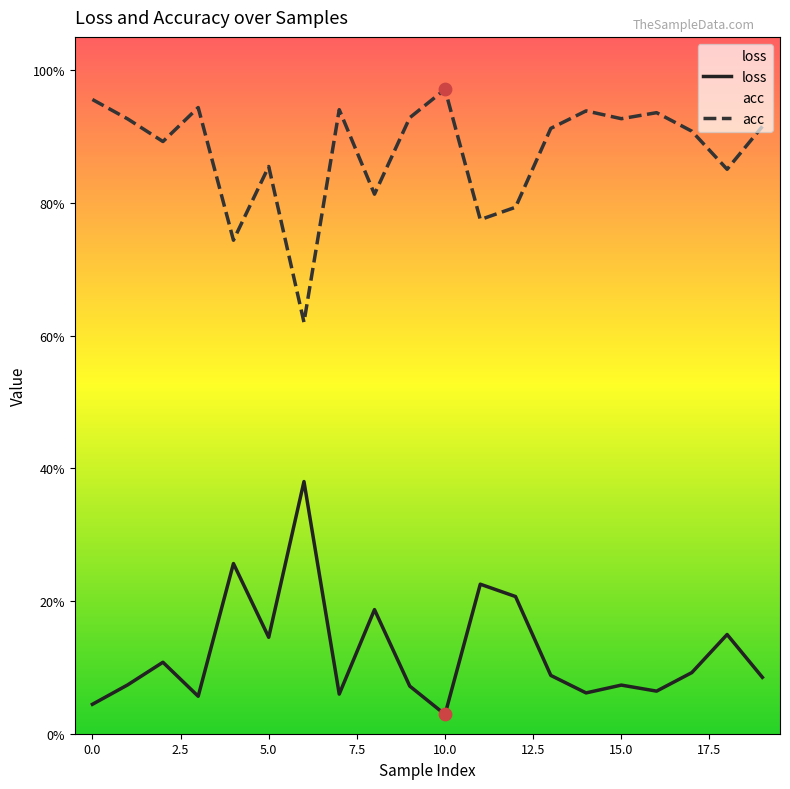

What are all the series names shown in the legend?

loss, acc